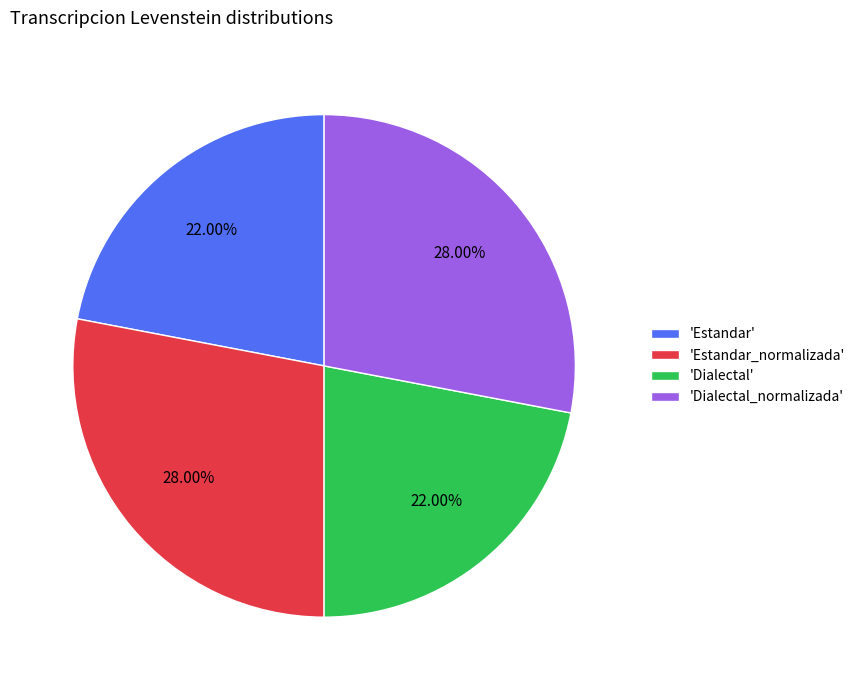

Count the number of slices in the pie.

4